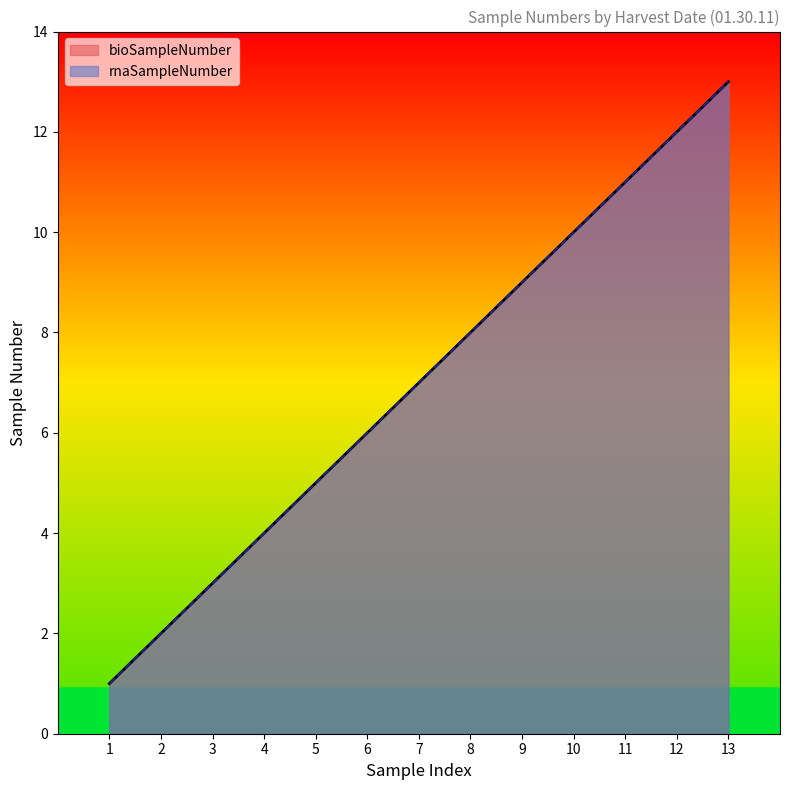

At which category does the chart reach its peak across all series?

13